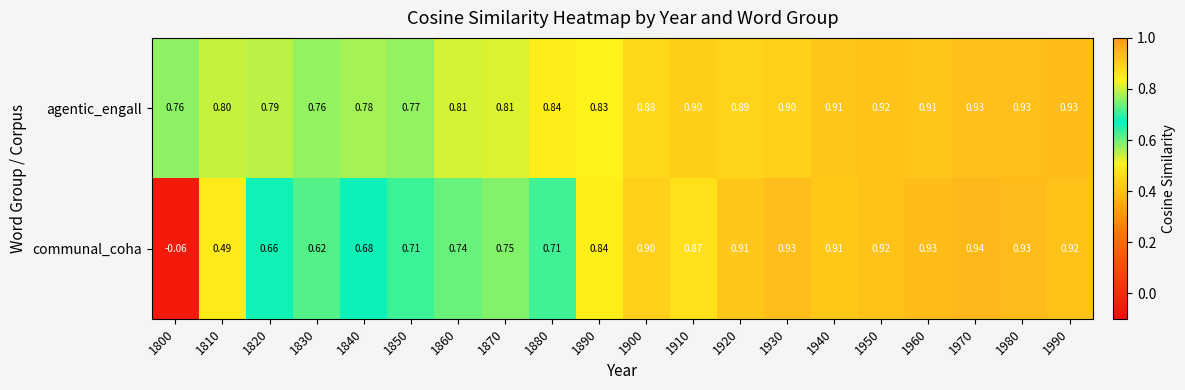

What is the difference between the agentic_engall values at 1890 and 1930?

0.1